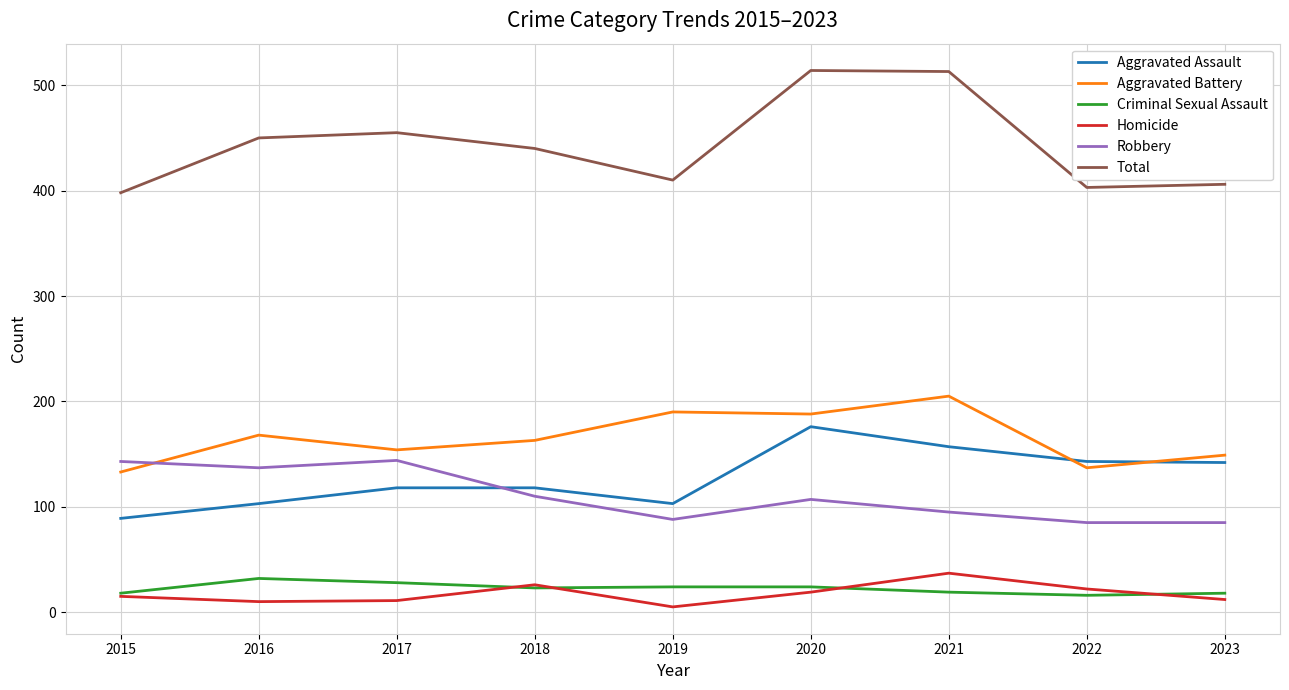

Where does the Criminal Sexual Assault series first go above 23?

2016